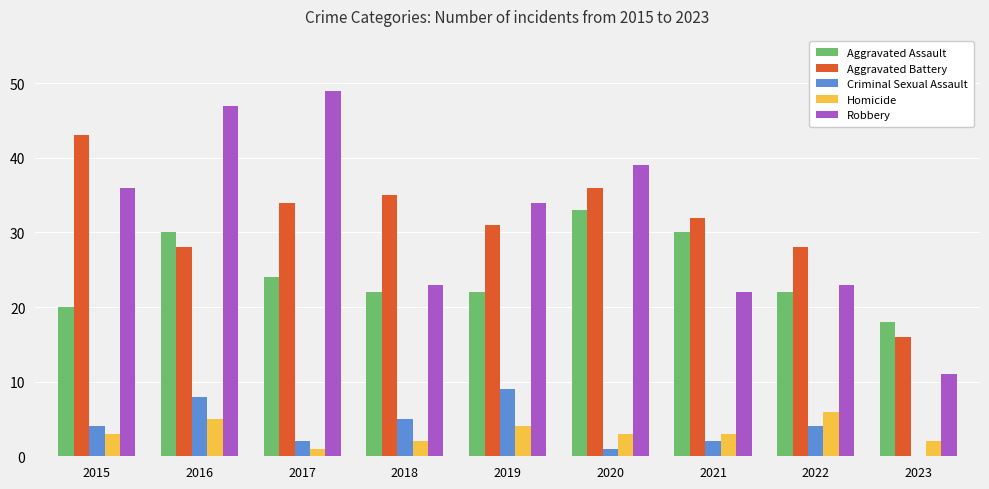

What is the maximum value for Criminal Sexual Assault?

9